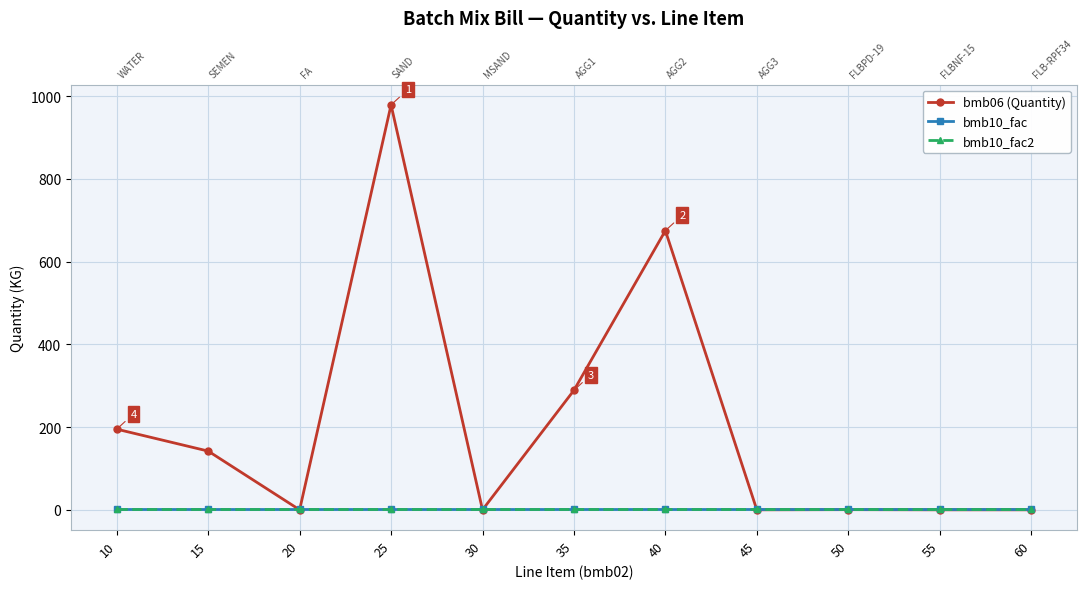

What is the value of the bmb10_fac2 point at the 4th from the left?

1.0